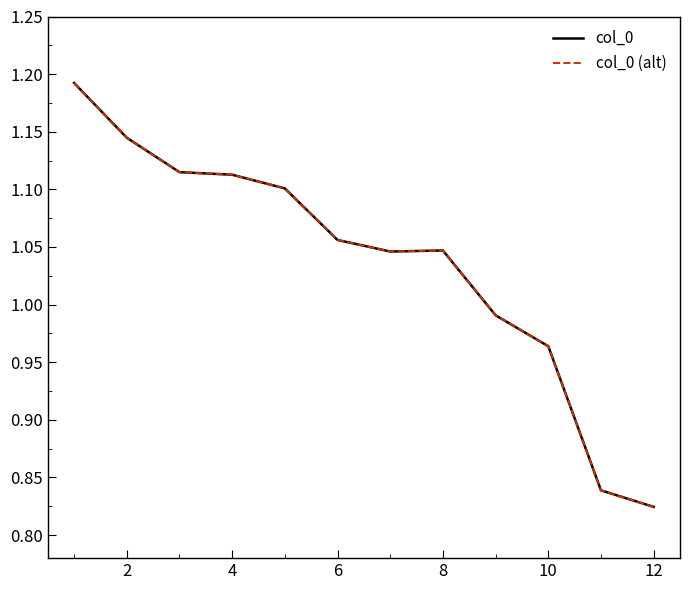

How many lines are shown in the chart?

2